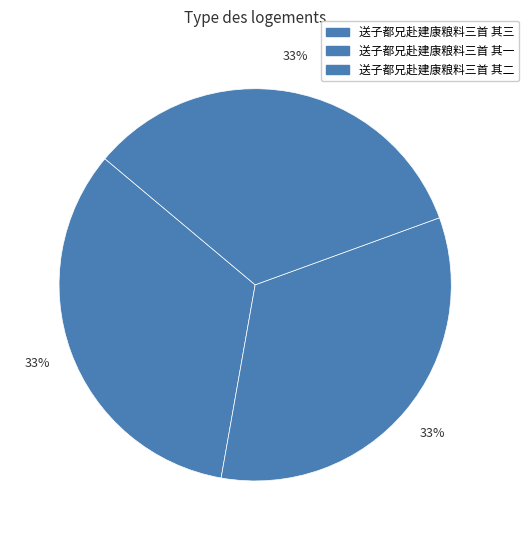

The 送子都兄赴建康粮料三首 其三 slice represents 42% of the pie. True or false?

False